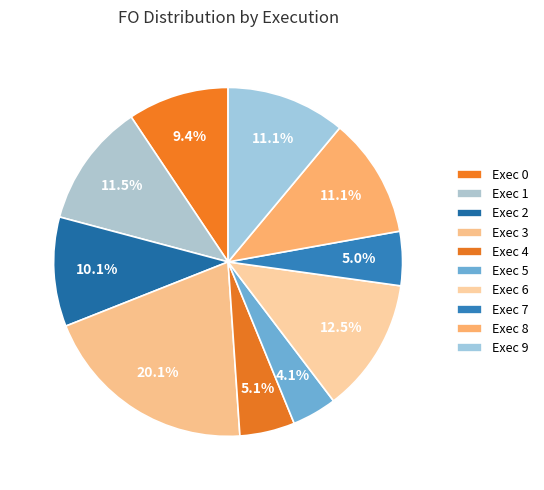

How many segments does this pie chart have?

10